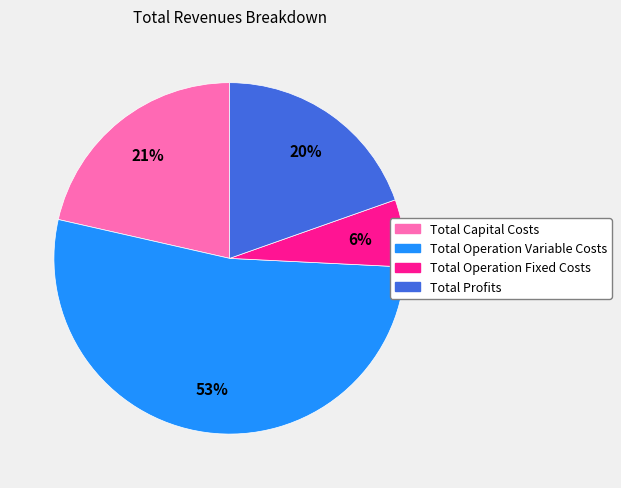

True or false: Total Operation Fixed Costs accounts for 6% of the total.

True